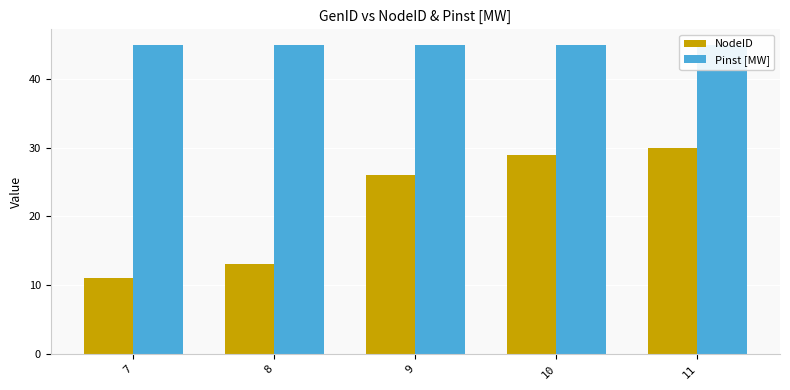

Rank the series by their maximum value, from highest to lowest.

Pinst [MW], NodeID